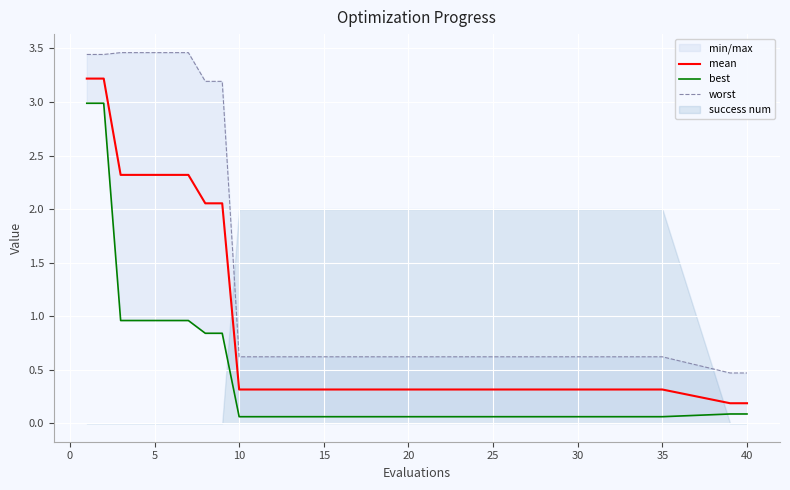

Count the number of categories in the chart.

17